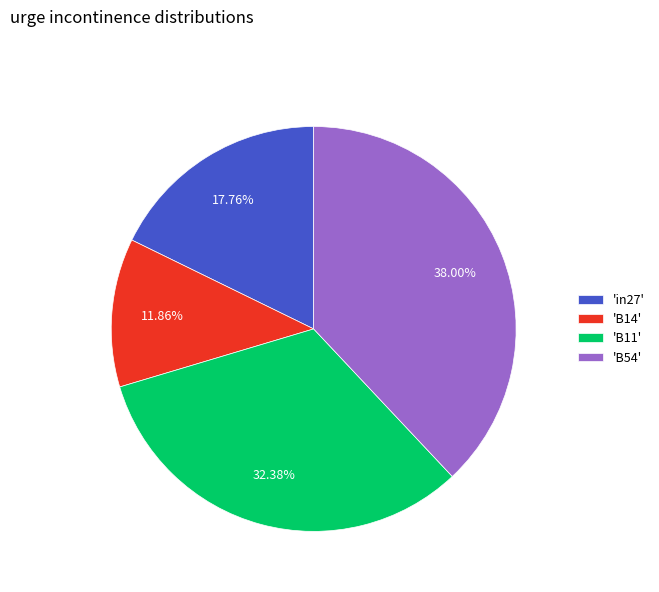

Rank the categories by value from lowest to highest.

'B14', 'in27', 'B11', 'B54'